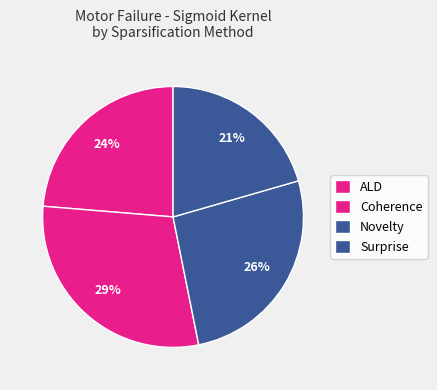

Count the number of slices in the pie.

4